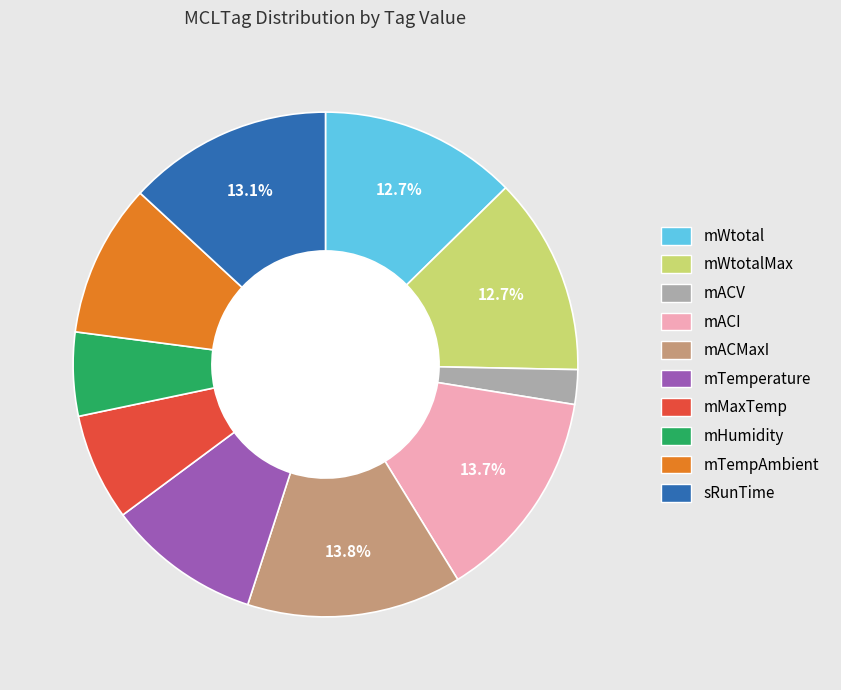

How many slices are in this pie chart?

10